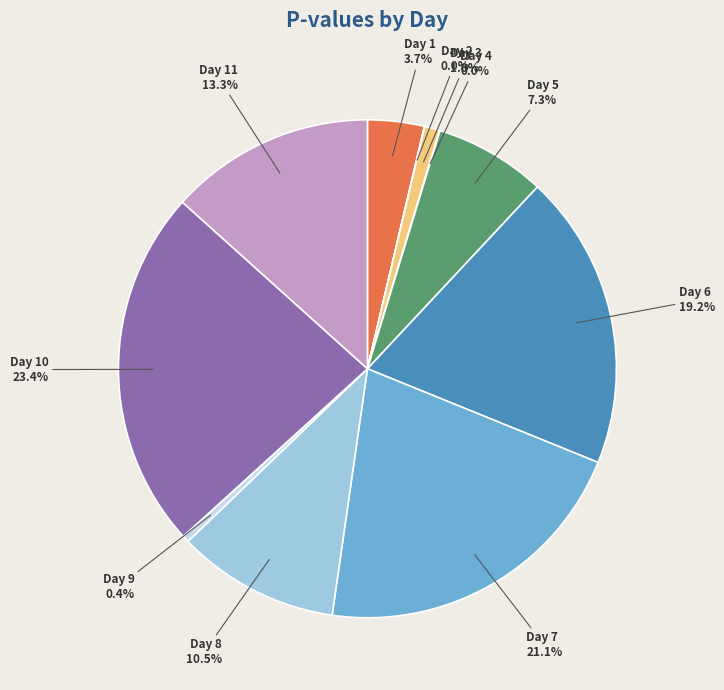

True or false: Day 6 accounts for 24% of the total.

False